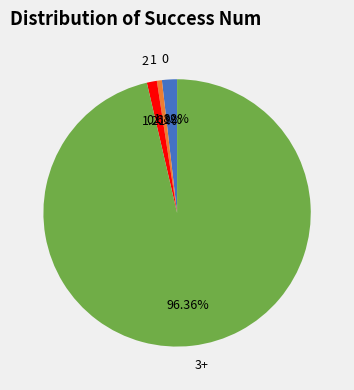

What portion of the pie excludes 2?

98.8%